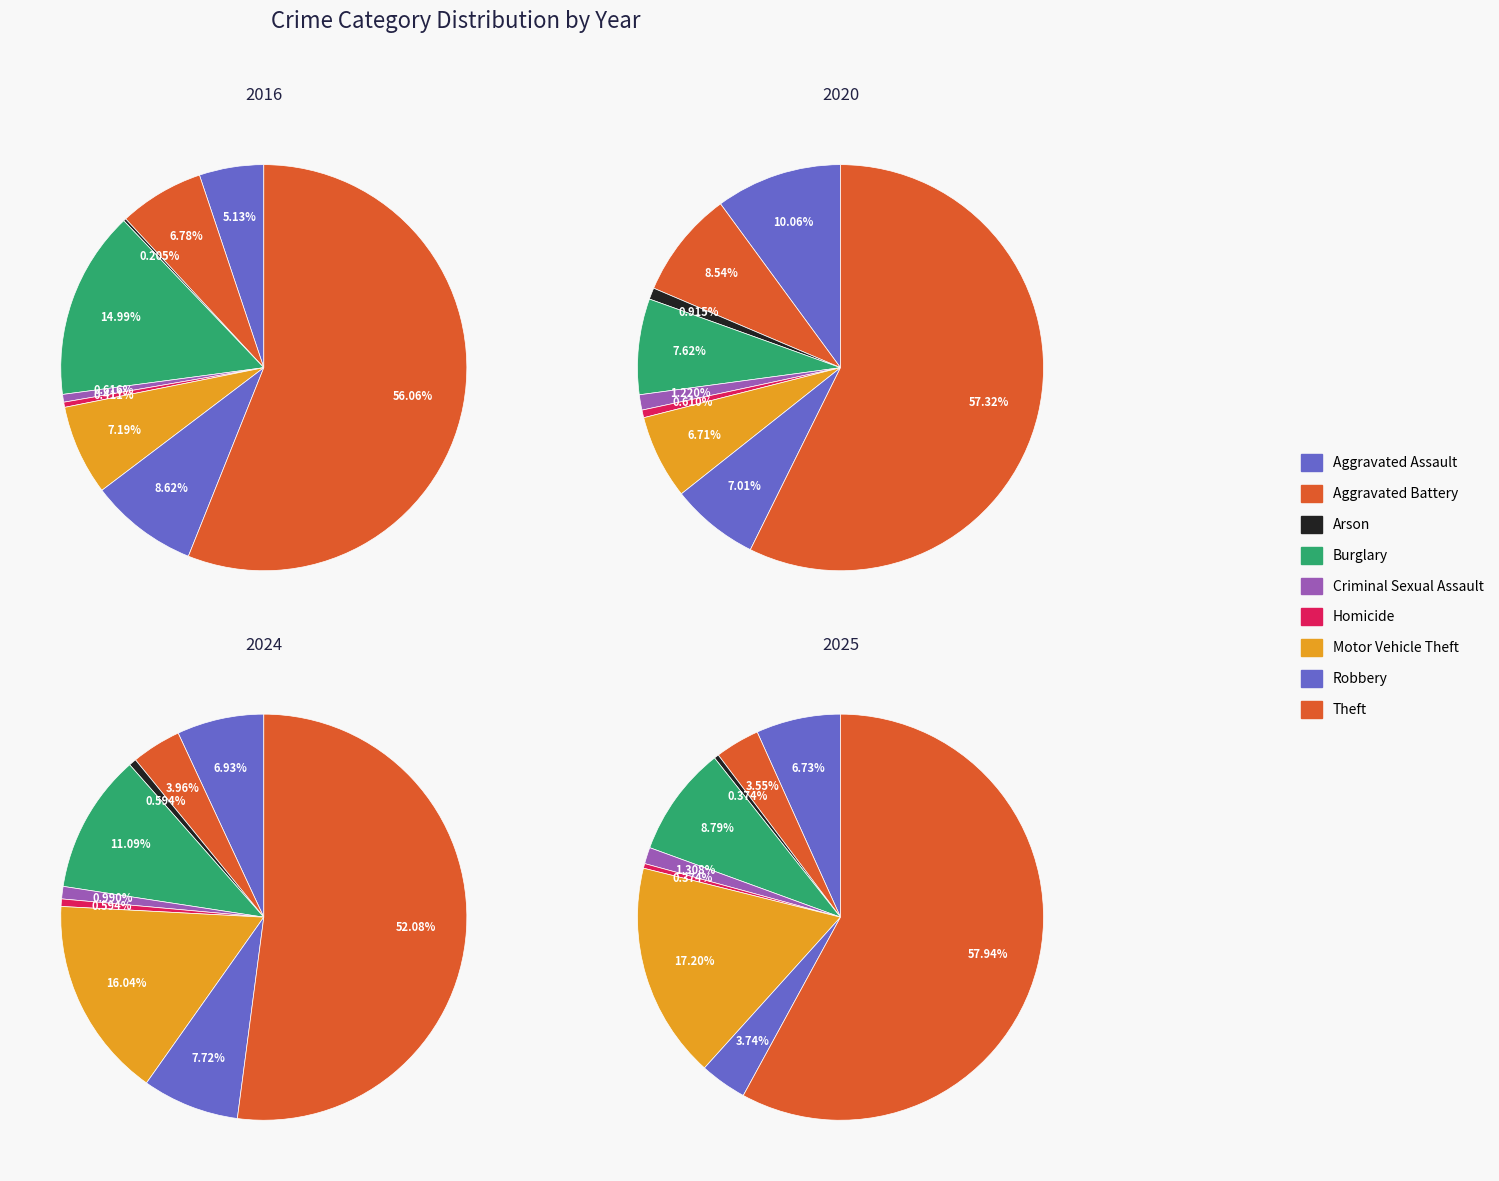

Is the sum of Aggravated Assault and Criminal Sexual Assault greater than half?

No